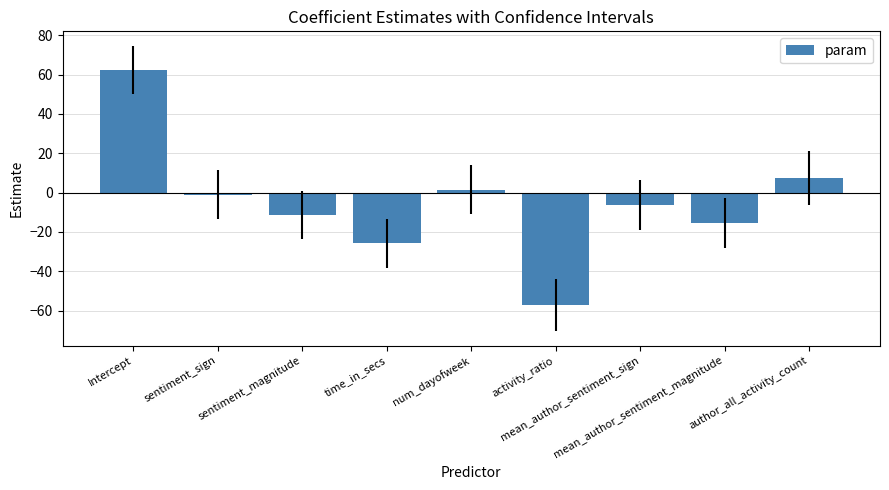

Where is the data nearest to the value 2?

num_dayofweek